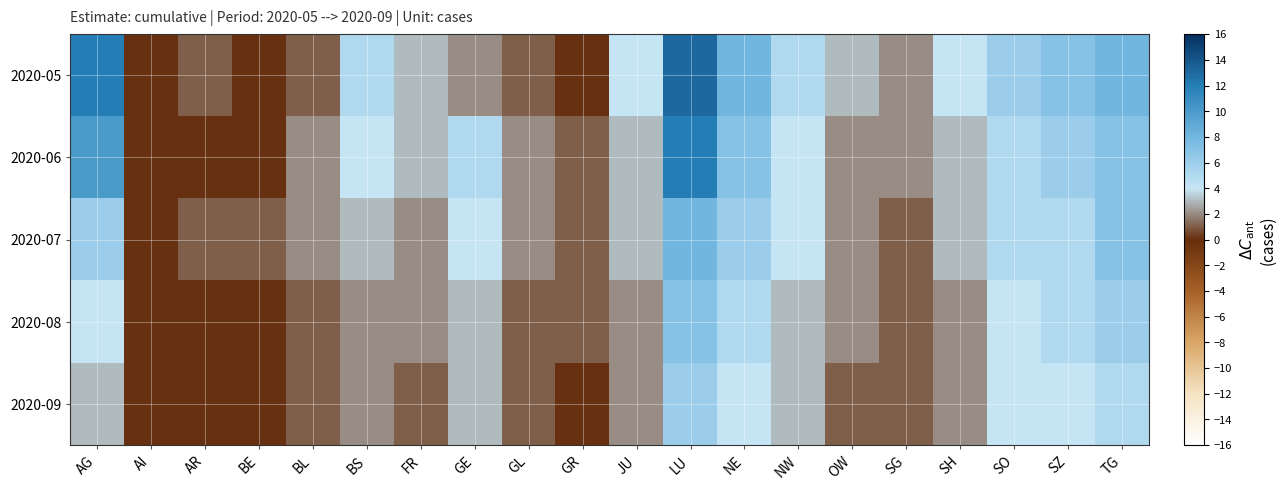

Which series changed the most between FR and GL?

2020-05